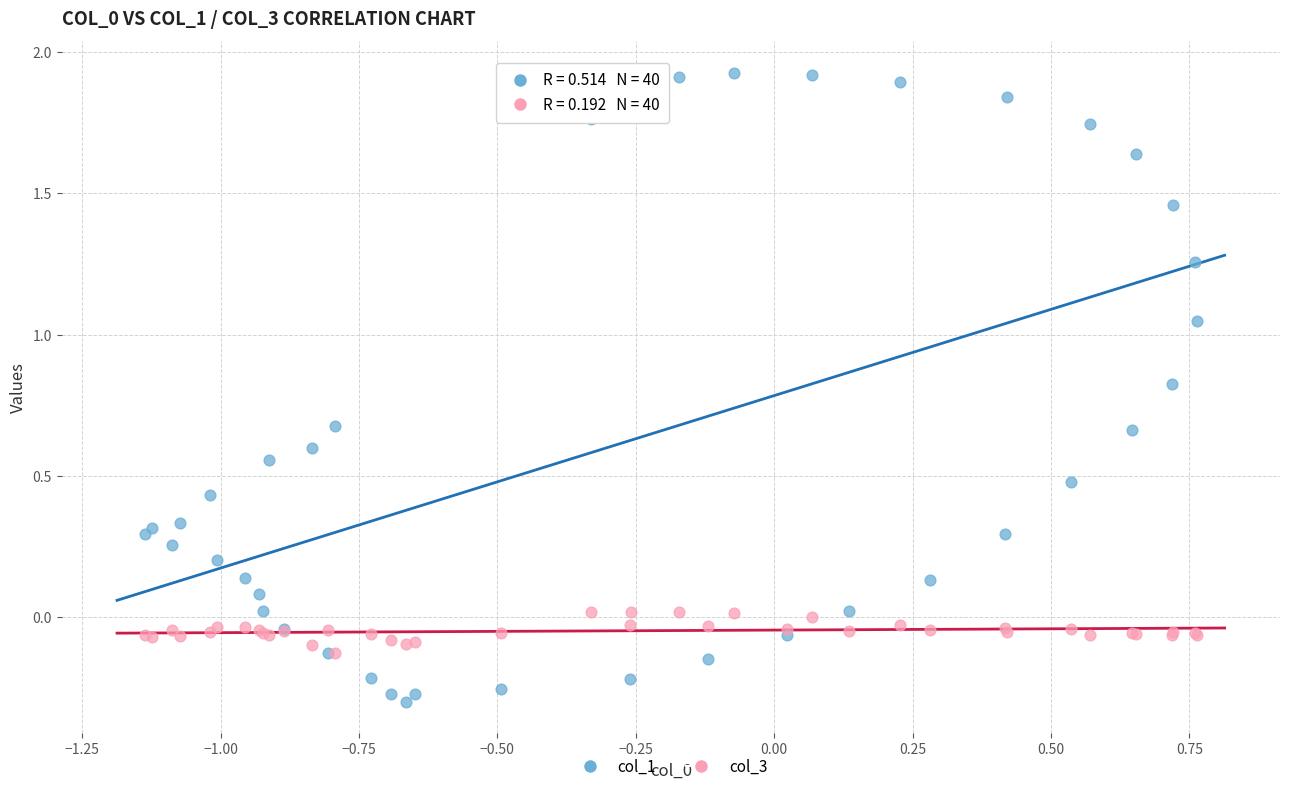

What are all the series names shown in the legend?

col_1, col_3